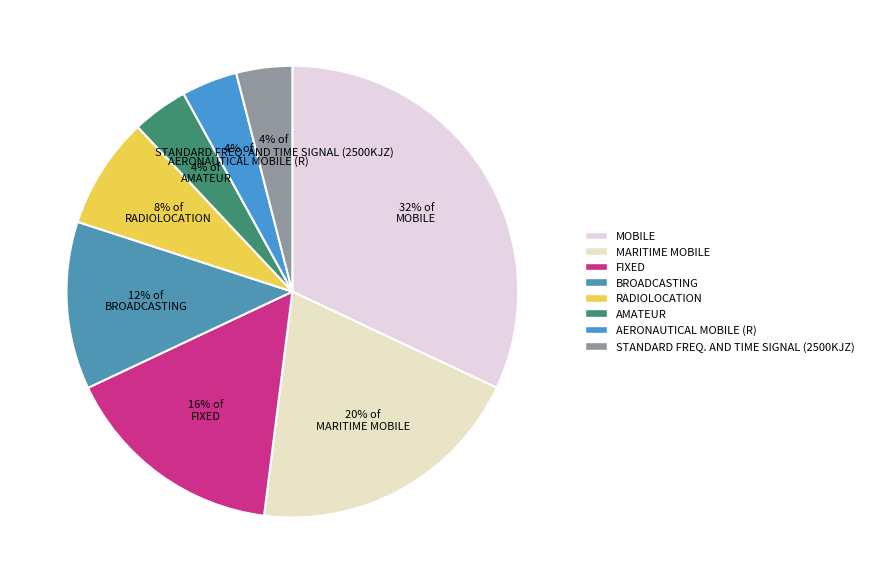

To the nearest percent, what portion does BROADCASTING represent?

12%